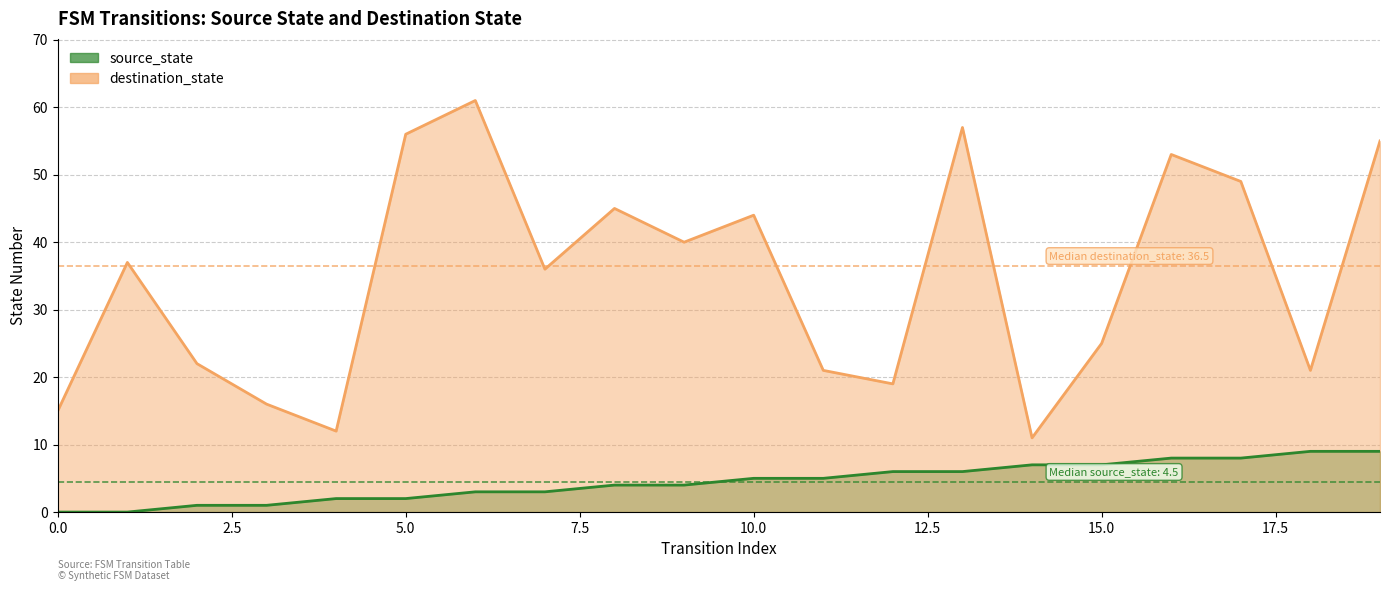

Reading right to left, list all the values displayed in this chart.

source_state: 9	9	8	8	7	7	6	6	5	5	4	4	3	3	2	2	1	1	0	0
destination_state: 55	21	49	53	25	11	57	19	21	44	40	45	36	61	56	12	16	22	37	15